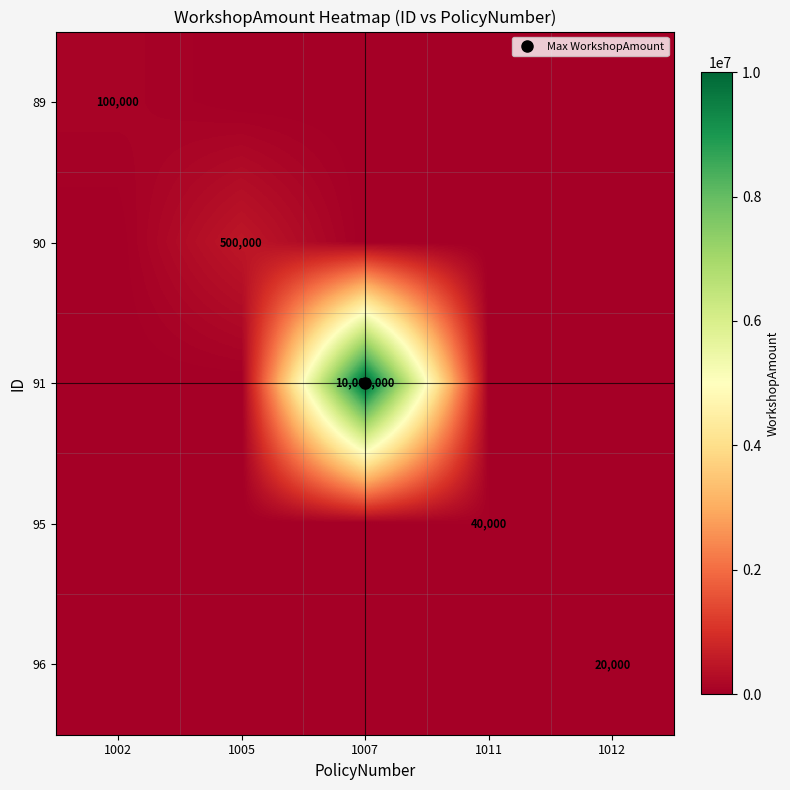

What is the greatest value displayed?

10000000